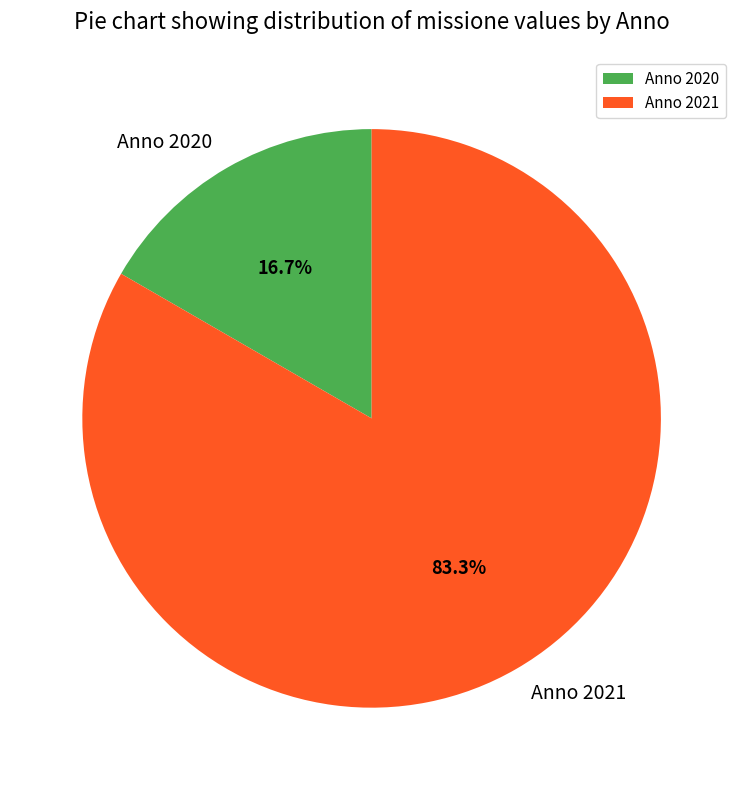

Which slice is the largest?

Anno 2021